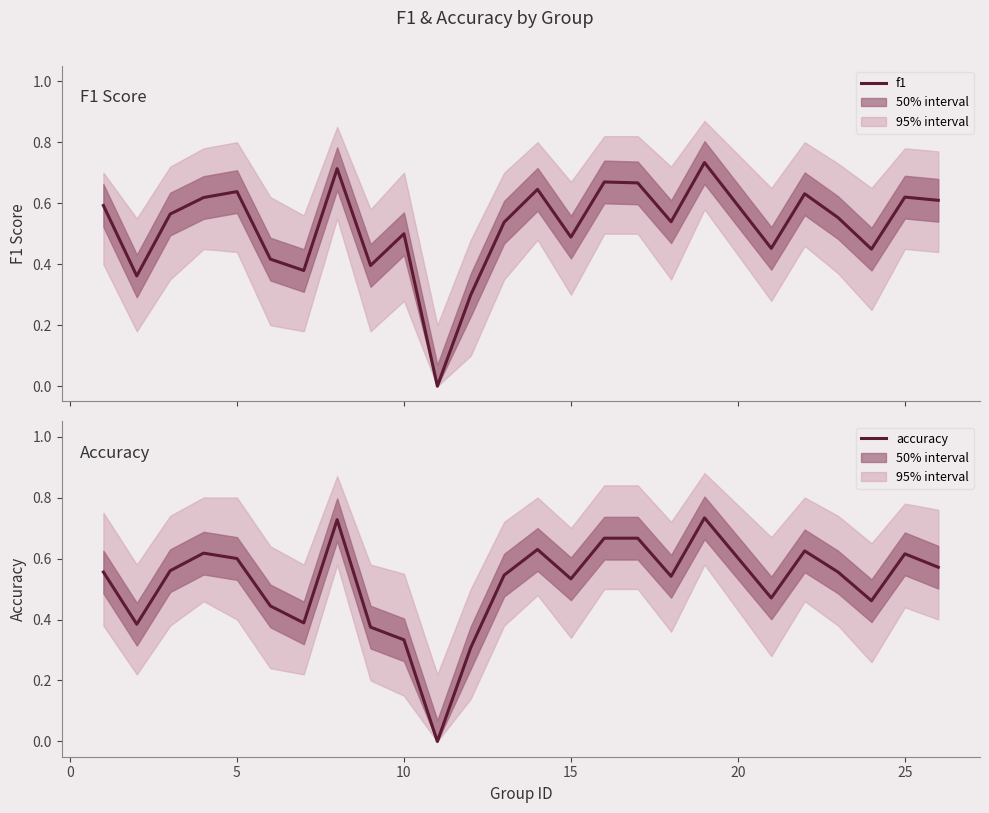

Which series has the largest total across all categories?

f1